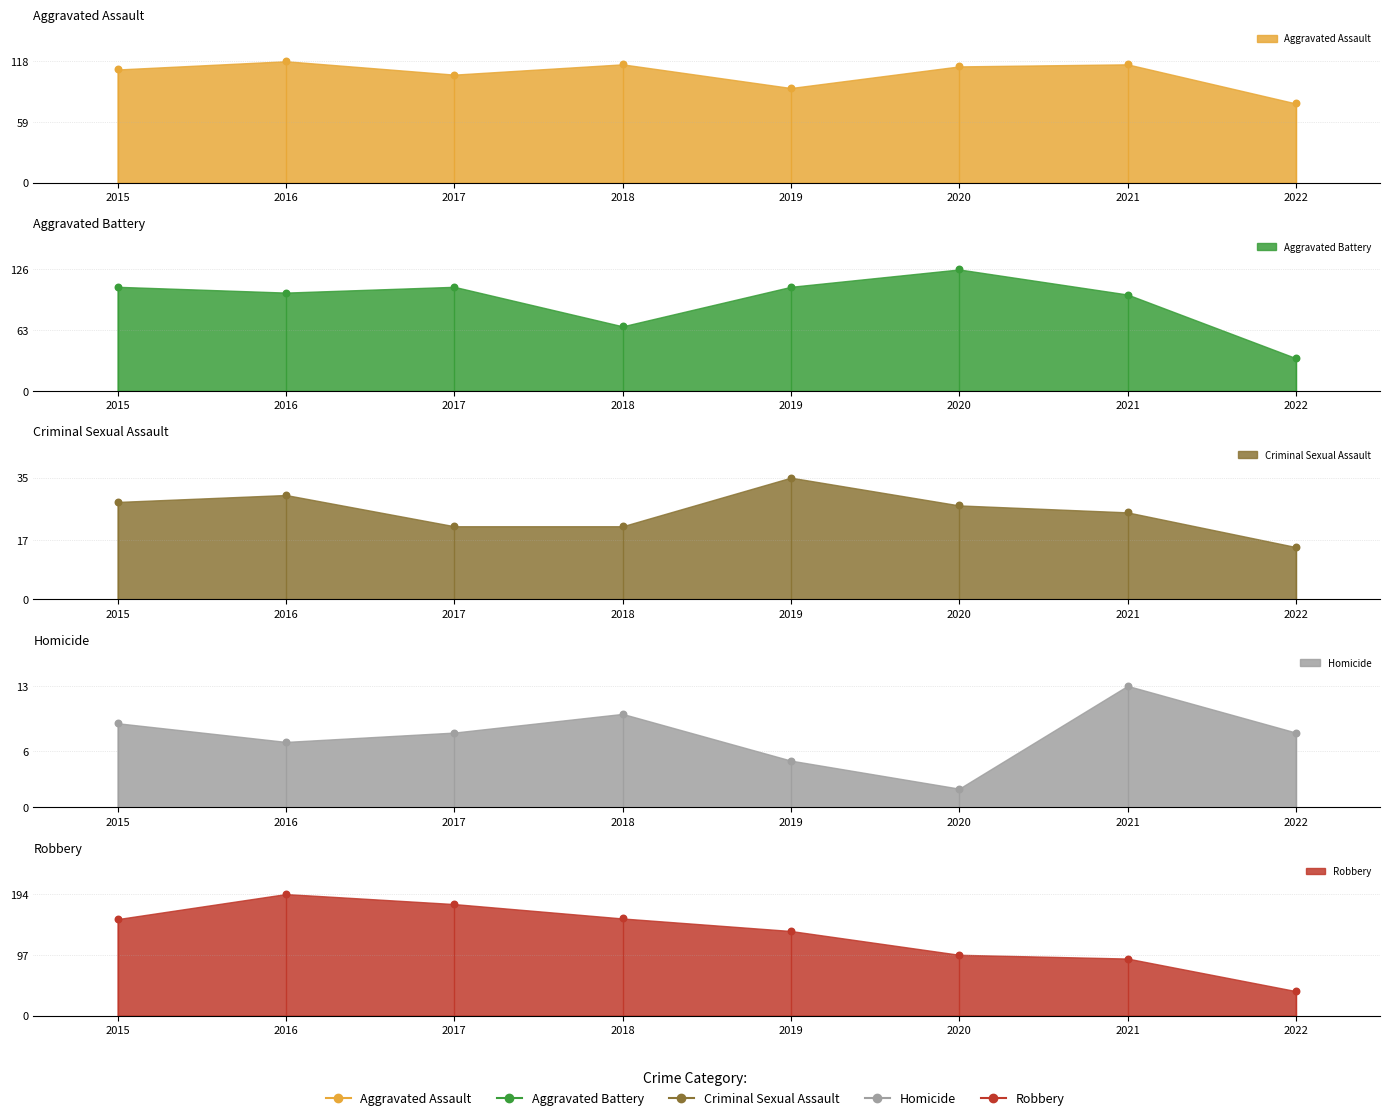

Which series has the largest Y range (max minus min)?

Robbery